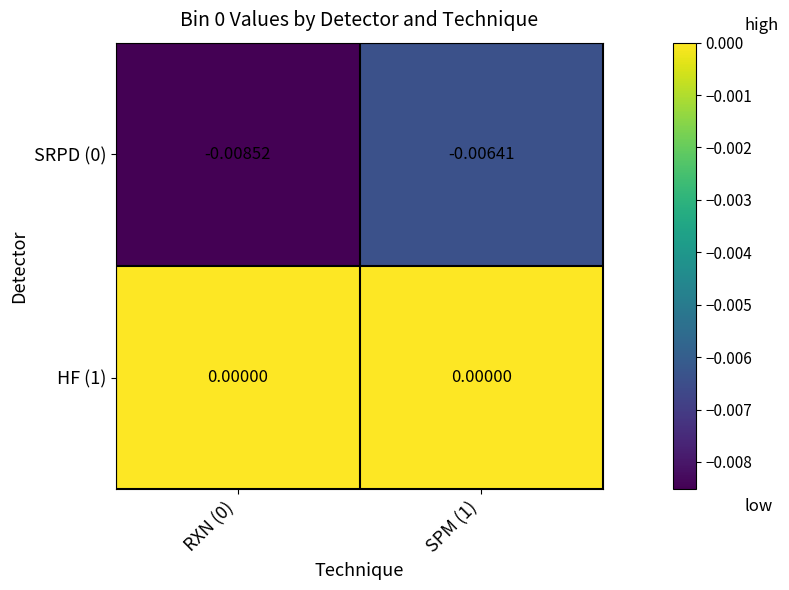

How many data points does each series have?

2